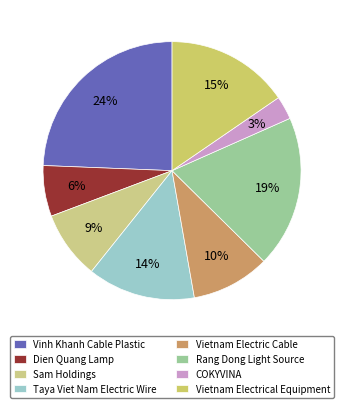

Rank the categories by value from lowest to highest.

COKYVINA, Dien Quang Lamp, Sam Holdings, Vietnam Electric Cable, Taya Viet Nam Electric Wire, Vietnam Electrical Equipment, Rang Dong Light Source, Vinh Khanh Cable Plastic